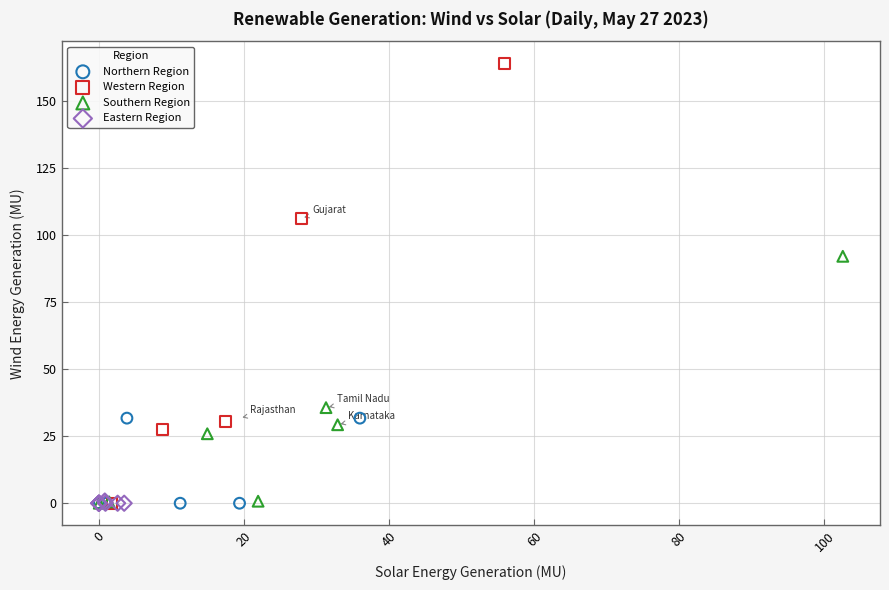

What are all the series names shown in the legend?

Northern Region, Western Region, Southern Region, Eastern Region